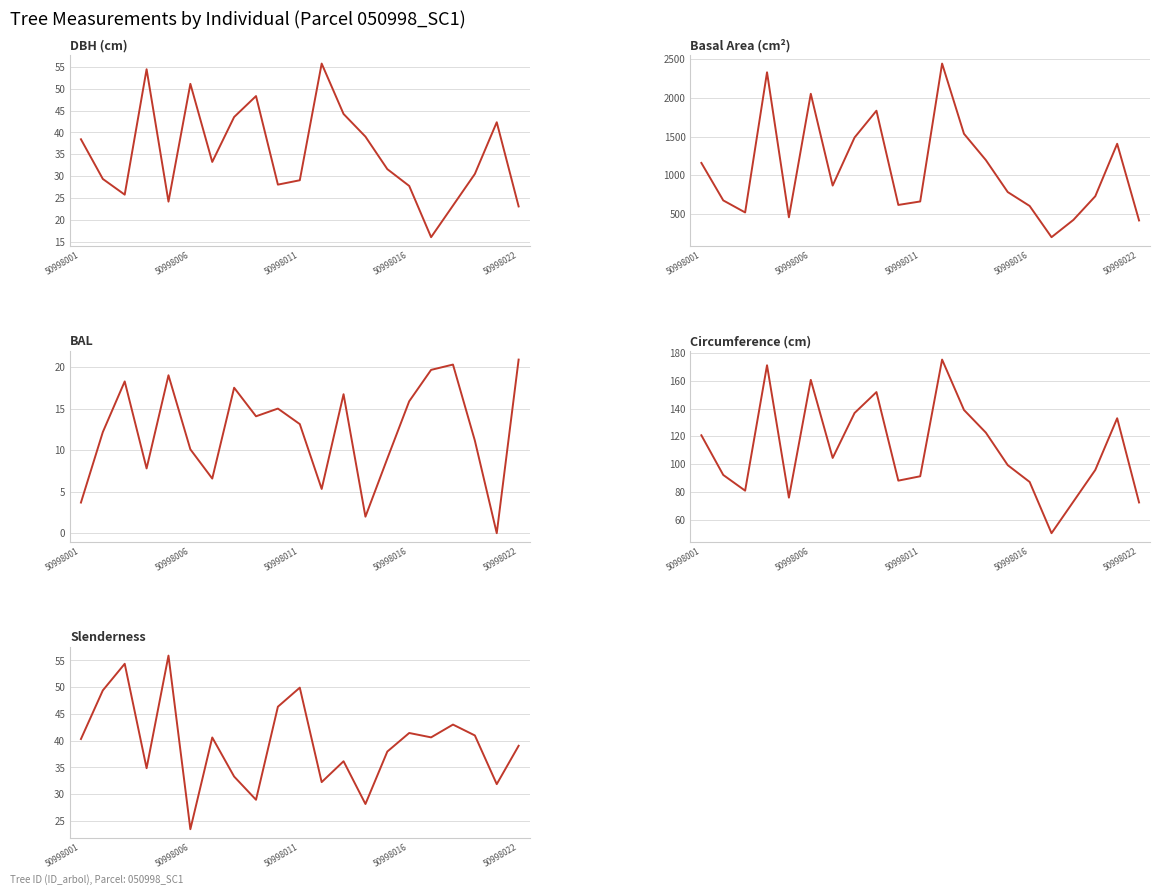

Count the number of data series in this chart.

5